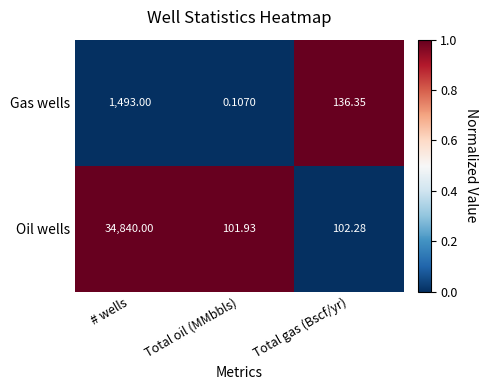

How many distinct data groups are displayed?

2